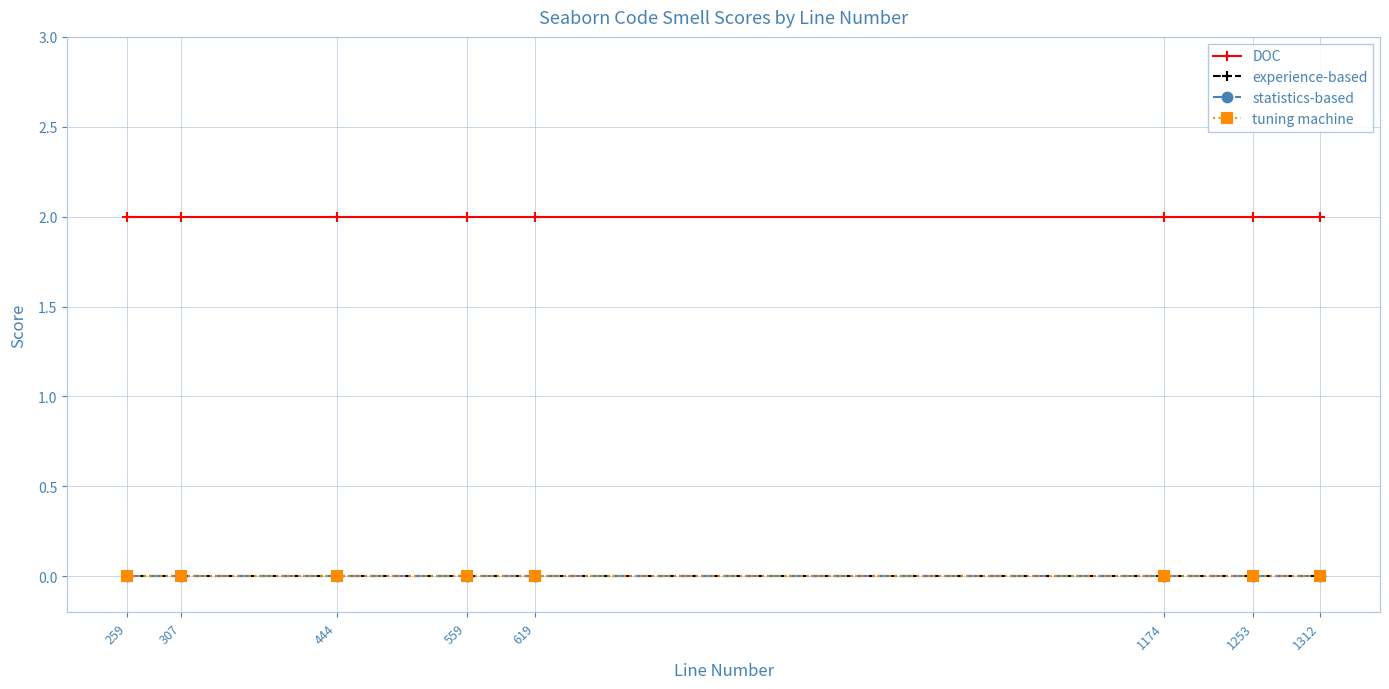

Does the chart have visible grid lines?

Yes